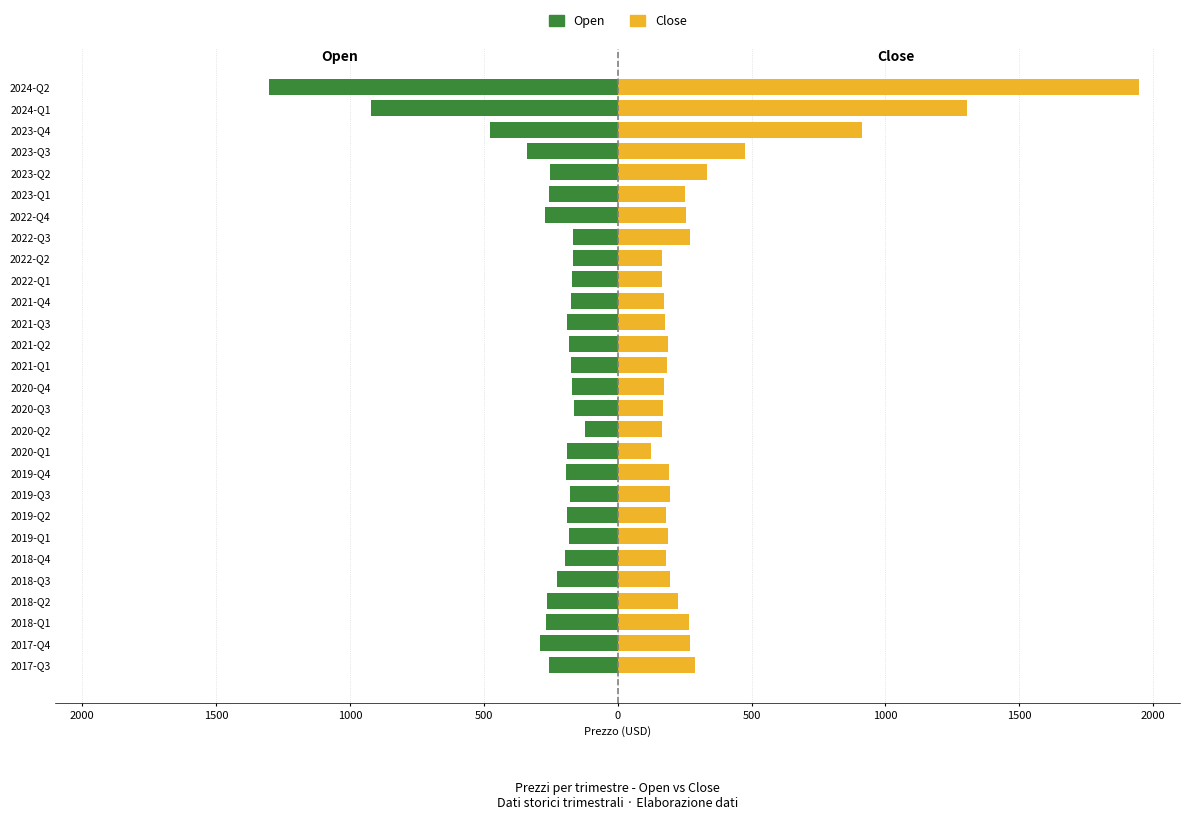

Which series changed the most between 2017-Q4 and 2022-Q3?

Open